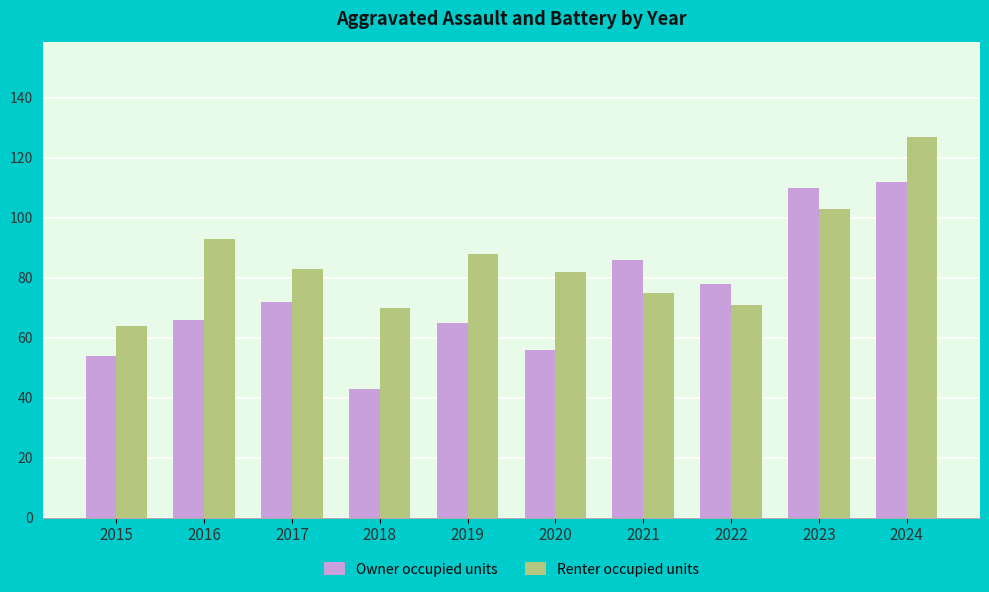

The Owner occupied units series shows 98 at 2016. True or false?

False